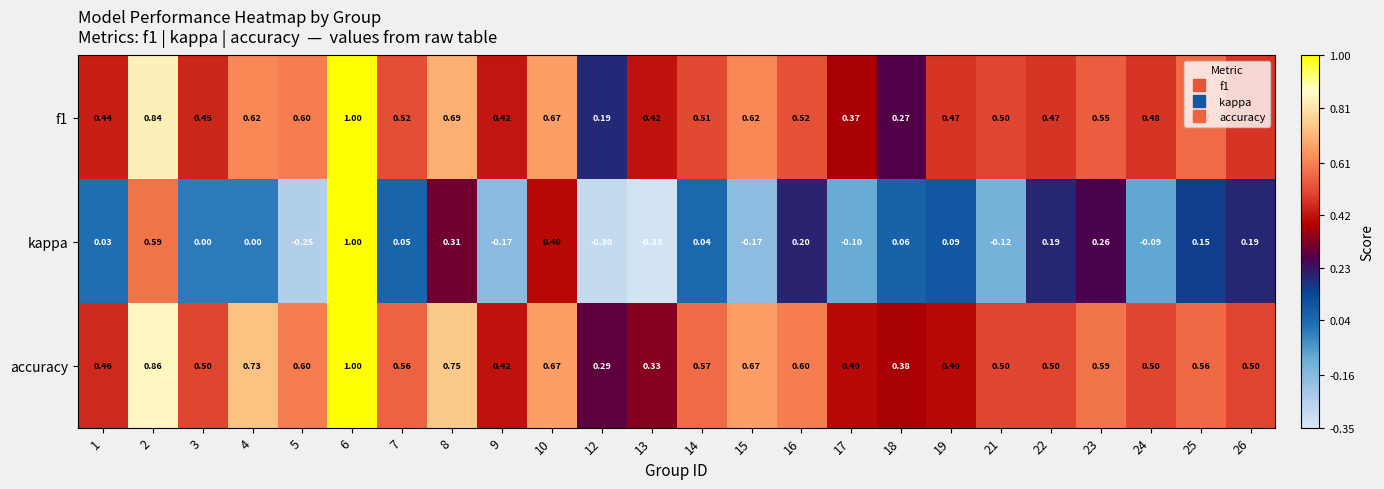

At 1, list the series in order from smallest to largest.

kappa, f1, accuracy